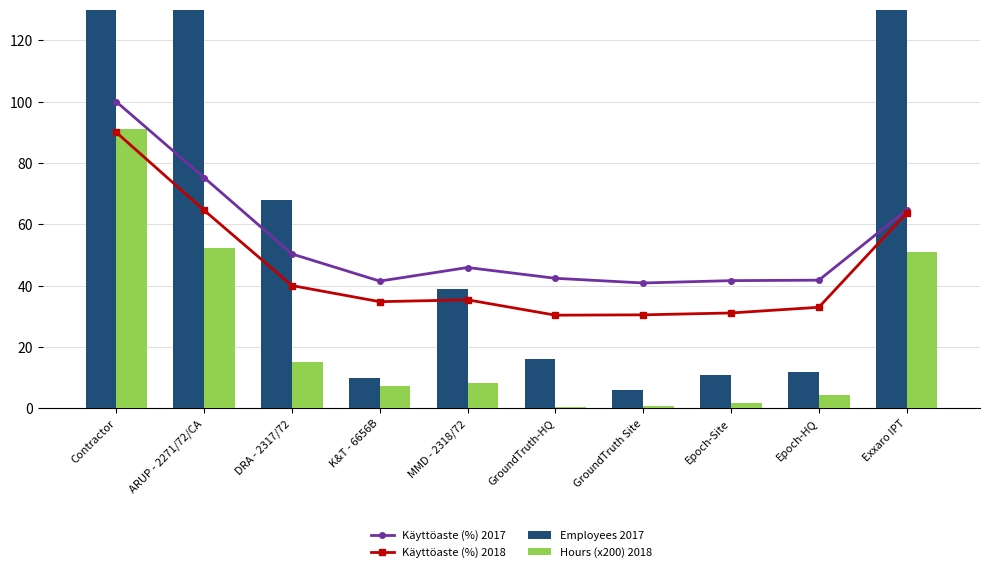

Reading left to right, what are all the values shown in this chart?

Käyttöaste (%) 2017: Contractor=100.0	ARUP - 2271/72/CA=75.3	DRA - 2317/72=50.4	K&T - 6656B=41.5	MMD - 2318/72=46.0	GroundTruth-HQ=42.4	GroundTruth Site=40.9	Epoch-Site=41.7	Epoch-HQ=41.8	Exxaro IPT=64.7
Käyttöaste (%) 2018: Contractor=90.0	ARUP - 2271/72/CA=64.6	DRA - 2317/72=40.1	K&T - 6656B=34.8	MMD - 2318/72=35.4	GroundTruth-HQ=30.4	GroundTruth Site=30.5	Epoch-Site=31.1	Epoch-HQ=33.0	Exxaro IPT=63.7
Employees 2017: Contractor=393.0	ARUP - 2271/72/CA=231.0	DRA - 2317/72=68.0	K&T - 6656B=10.0	MMD - 2318/72=39.0	GroundTruth-HQ=16.0	GroundTruth Site=6.0	Epoch-Site=11.0	Epoch-HQ=12.0	Exxaro IPT=162.0
Hours (x200) 2018: Contractor=91.0	ARUP - 2271/72/CA=52.5	DRA - 2317/72=15.3	K&T - 6656B=7.3	MMD - 2318/72=8.2	GroundTruth-HQ=0.6	GroundTruth Site=0.8	Epoch-Site=1.7	Epoch-HQ=4.5	Exxaro IPT=51.1